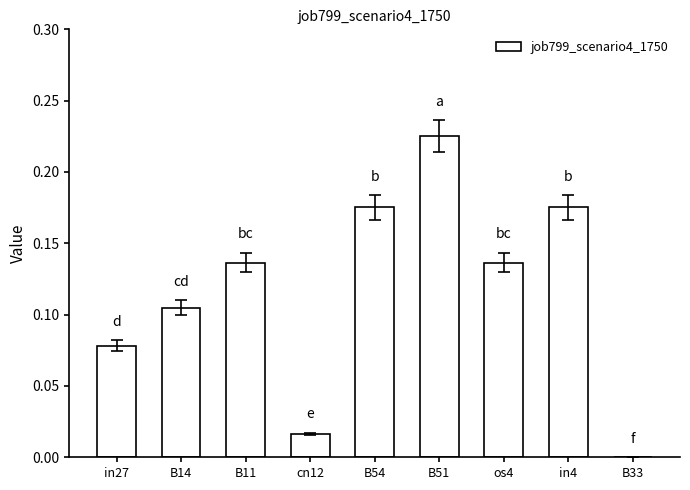

True or false: the data shows 0.3 at in4.

False